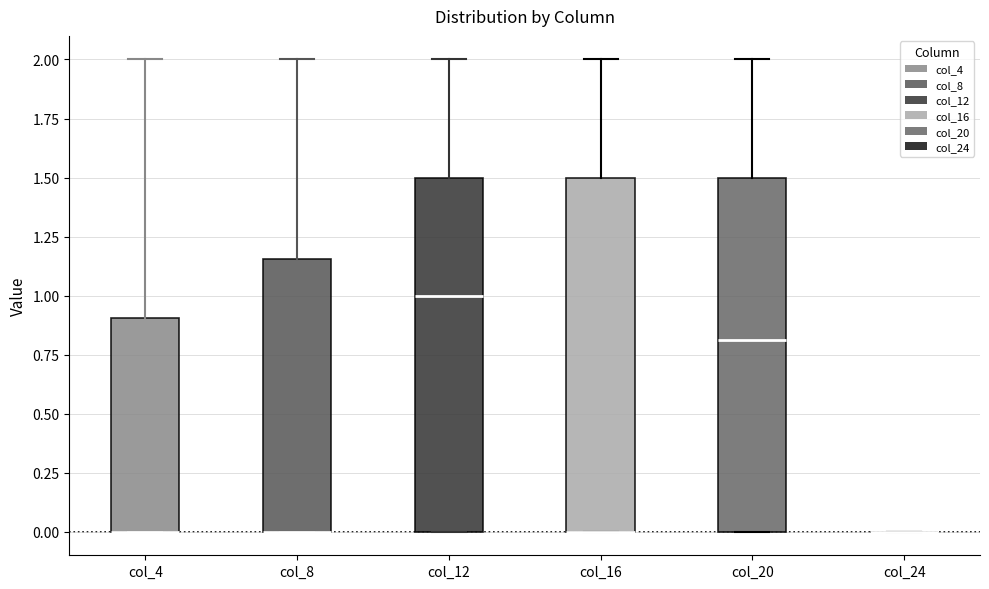

Reading left to right, read every box against the y-axis: the position of its median line, the range the box covers, and the ends of its whiskers. The values are not printed on the chart, so give them approximately, as read against the axis.

col_4: median 0.00 (drawn on the box's lower edge), box 0.00 to 0.90, whiskers 0.00 to 2.00
col_8: median 0.00 (drawn on the box's lower edge), box 0.00 to 1.15, whiskers 0.00 to 2.00
col_12: median 1.00, box 0.00 to 1.50, whiskers 0.00 to 2.00
col_16: median 0.00 (drawn on the box's lower edge), box 0.00 to 1.50, whiskers 0.00 to 2.00
col_20: median 0.80, box 0.00 to 1.50, whiskers 0.00 to 2.00
col_24: box collapsed to a line at 0.00, whiskers 0.00 to 0.00